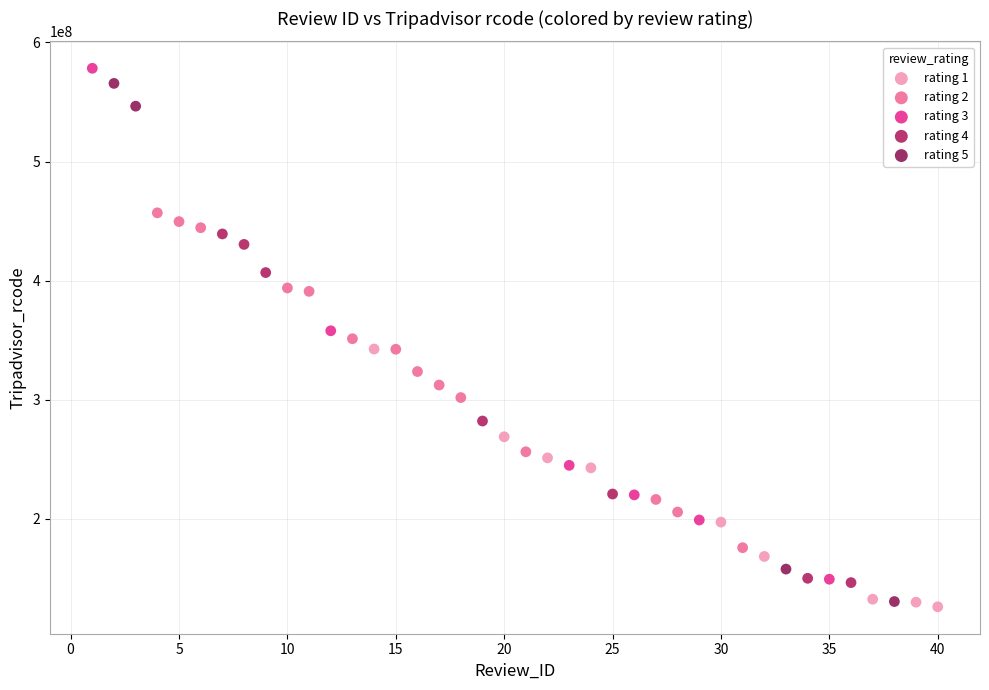

Which series reaches the minimum Y coordinate?

rating 1